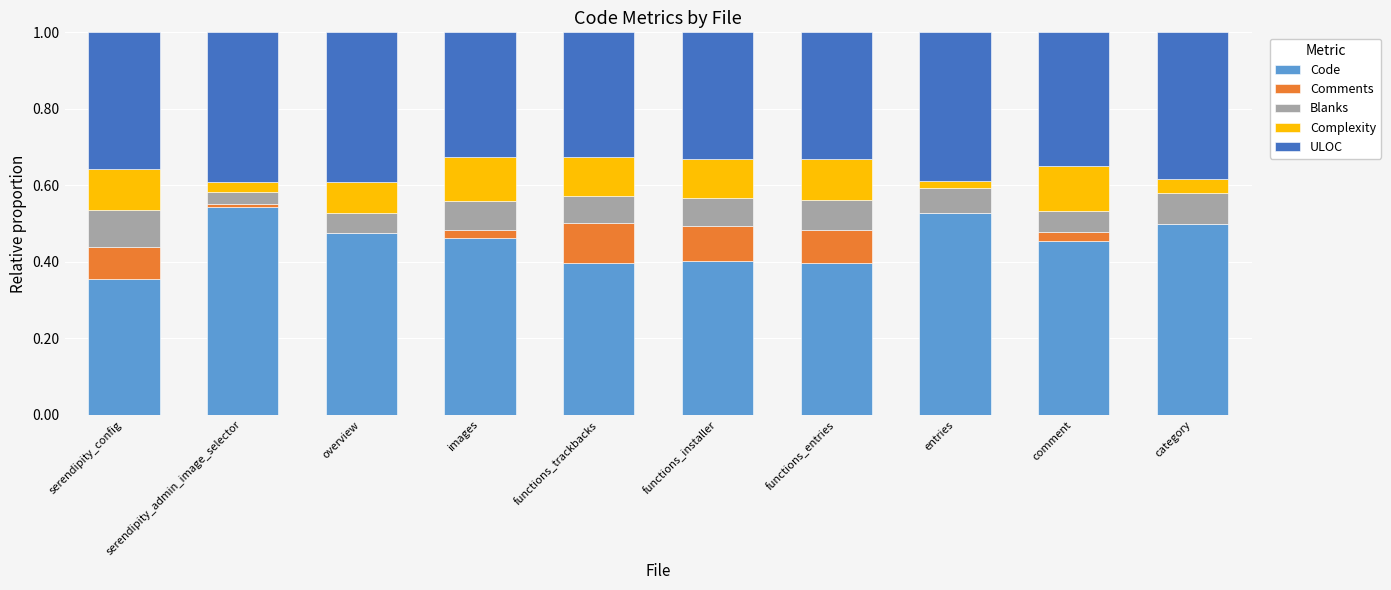

True or false: Code has a value of 0.4 at serendipity_config.

True